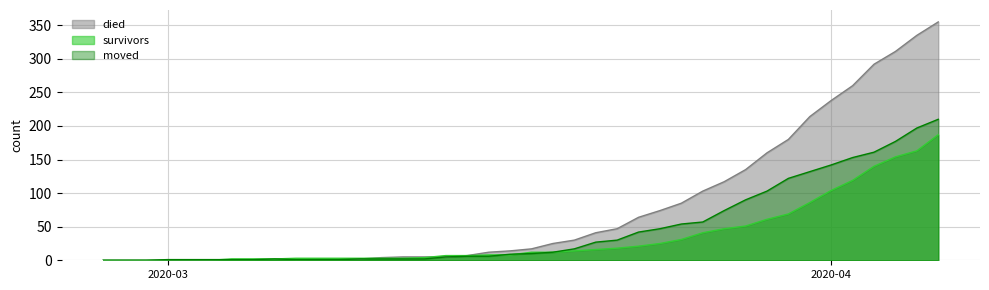

What is the highest value of the survivors series?

187